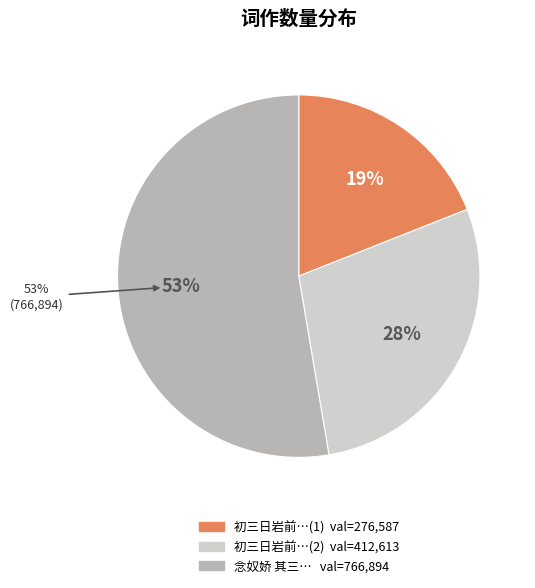

What is the change in value from 412613 to 766894?

+354281